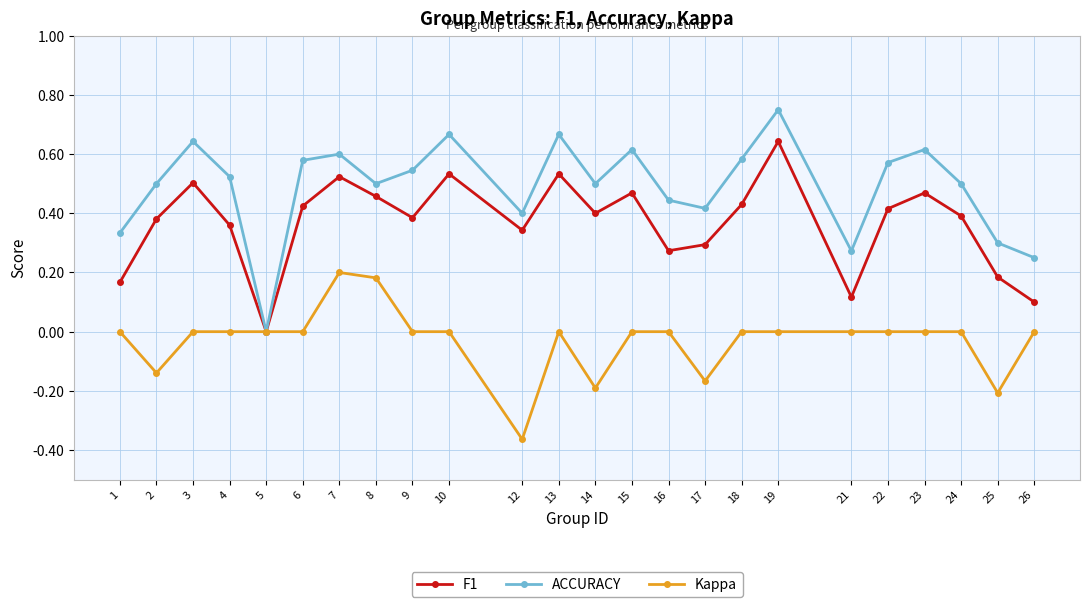

List the series in order of their peak value, lowest first.

Kappa, F1, ACCURACY